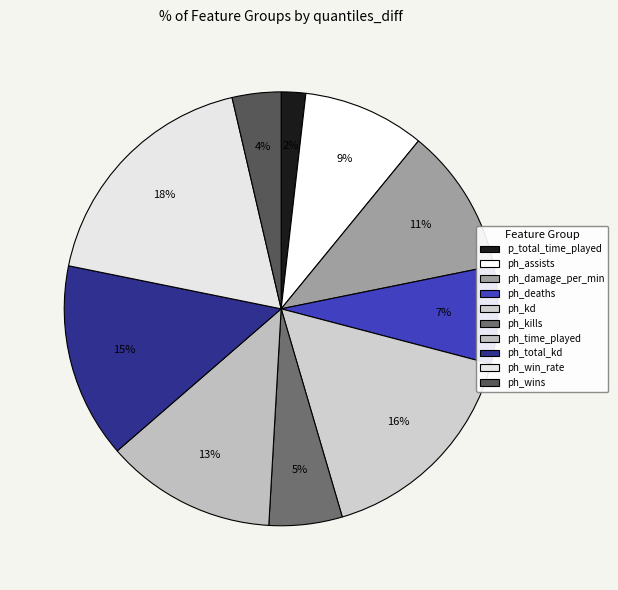

To the nearest percent, what percentage of the pie is ph_damage_per_min?

11%